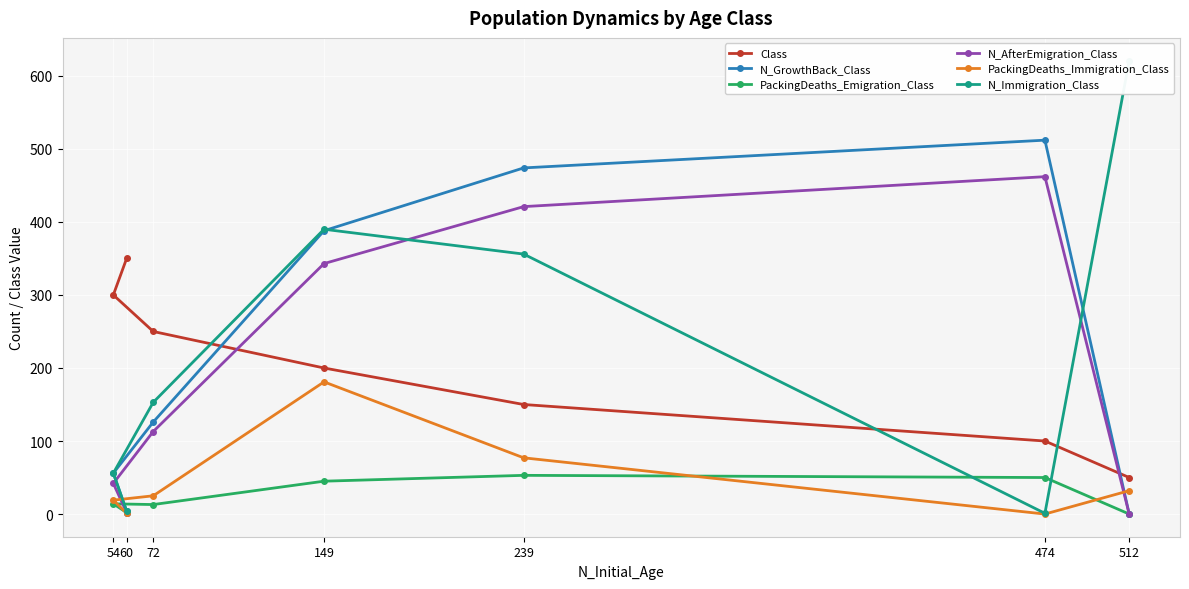

How many data points in N_Immigration_Class are above 153?

3